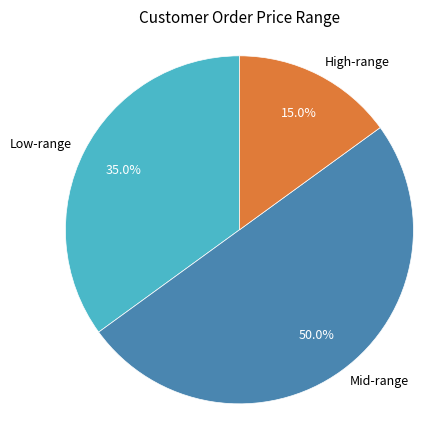

How many slices are in this pie chart?

3